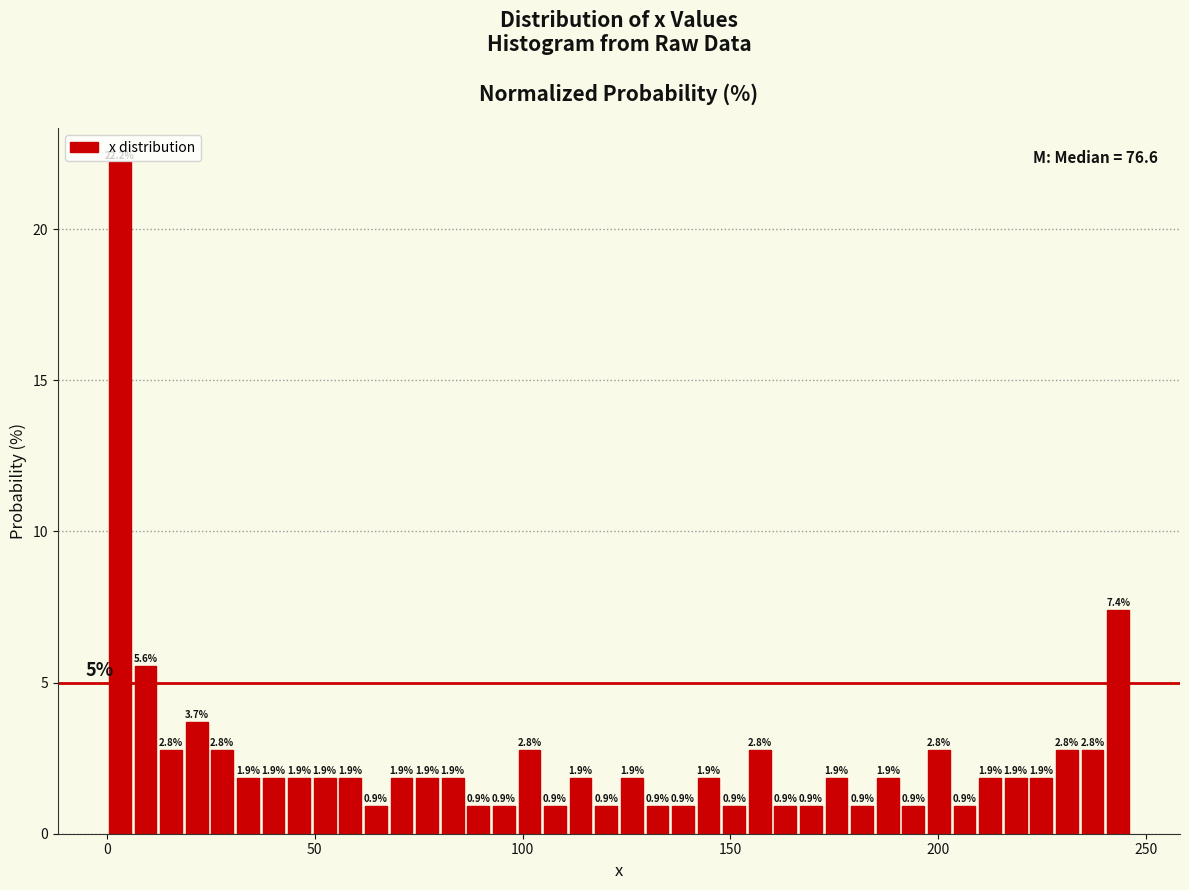

Around what value on the x-axis is the tallest bar? Give the approximate position of its centre, as read against the axis.

5